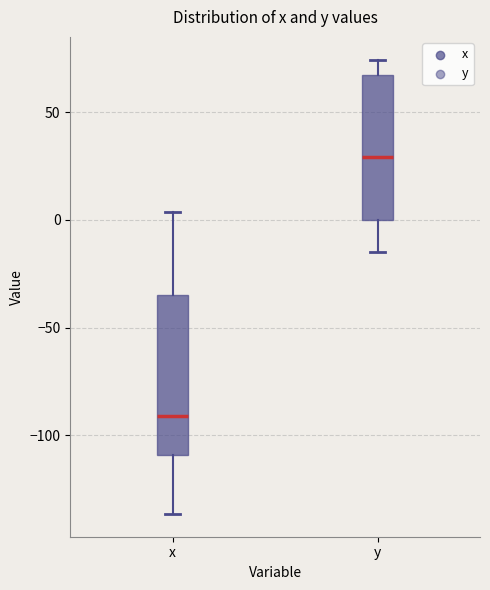

Which box's median line is the highest?

y